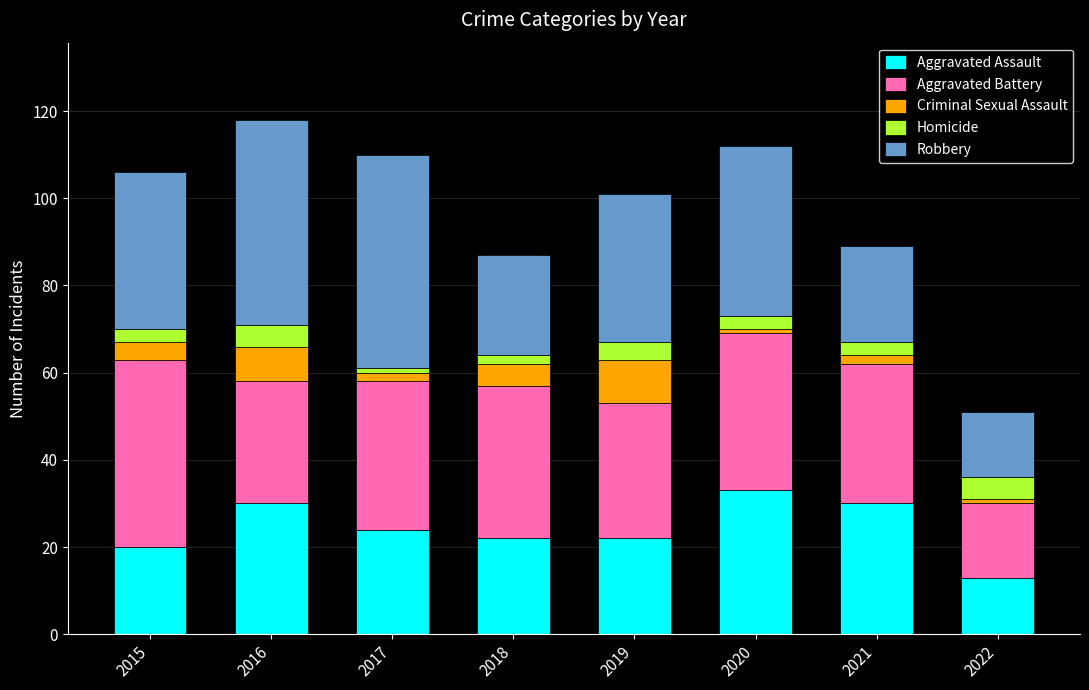

What is the difference between the maximum and minimum values in the Aggravated Assault series?

20